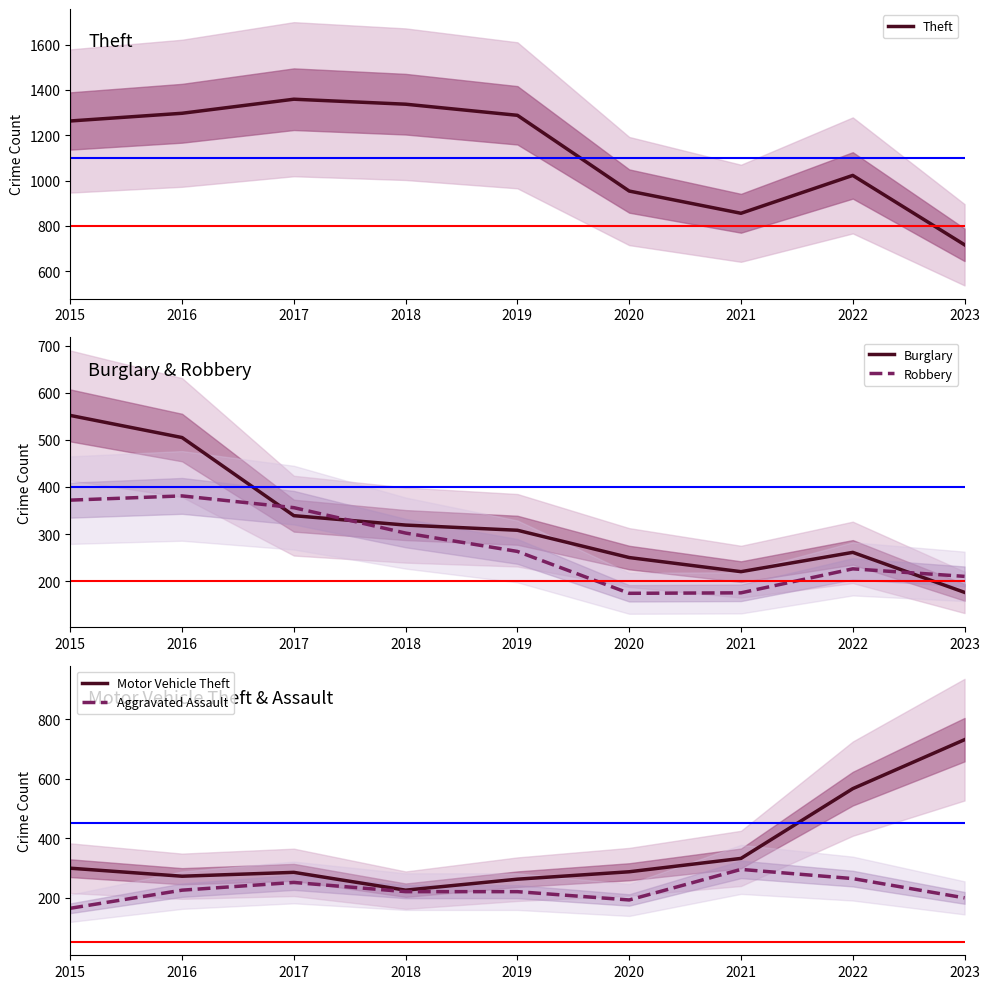

After their last crossing, which series has the higher values: Robbery or Motor Vehicle Theft?

Motor Vehicle Theft